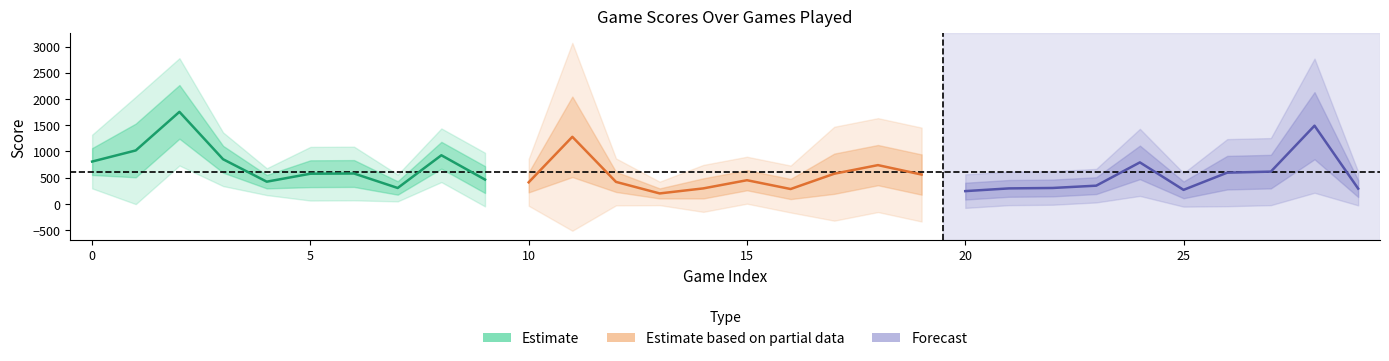

How many data points does each series have?

10